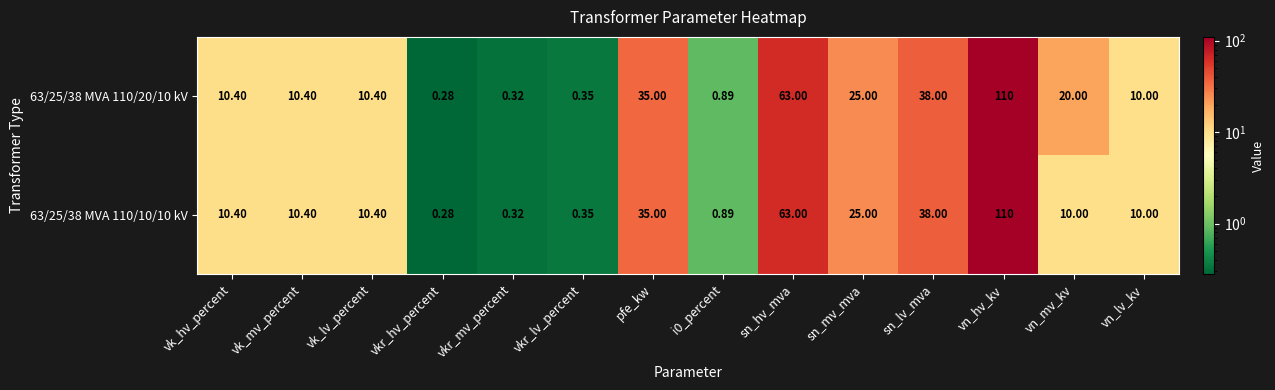

Where does the 63/25/38 MVA 110/20/10 kV series first go above 10?

vk_hv_percent